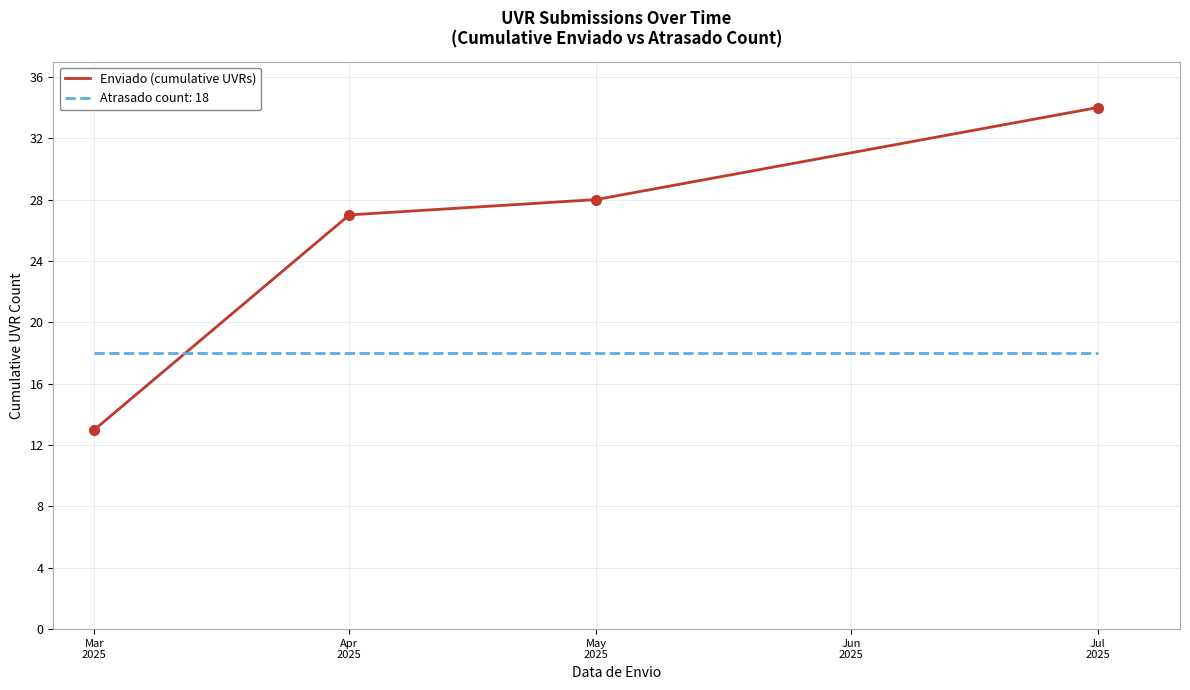

At which category does the chart reach its peak across all series?

Jul
2025